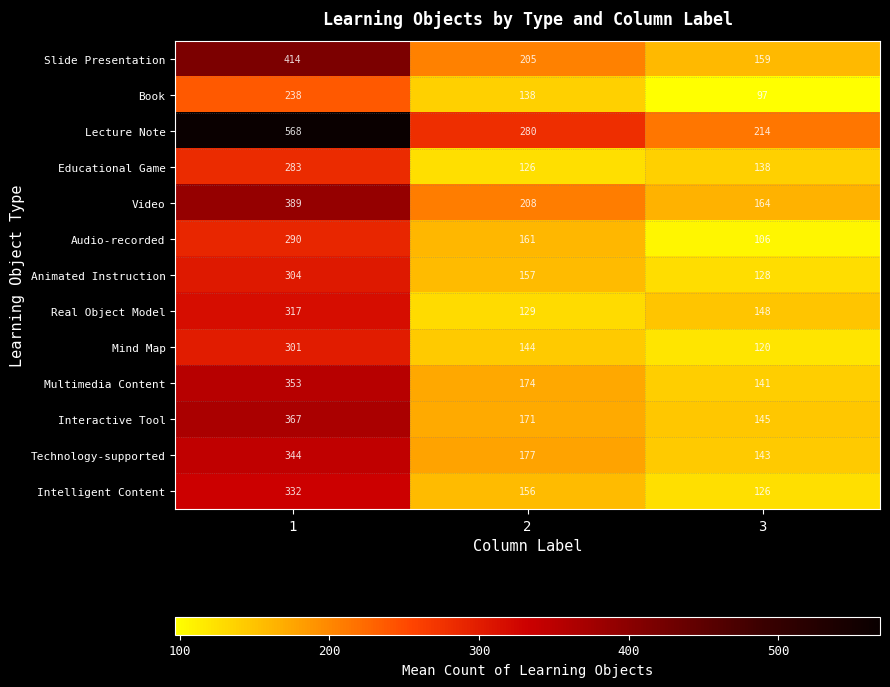

The value of Interactive Tool at 1 is 480. True or false?

False